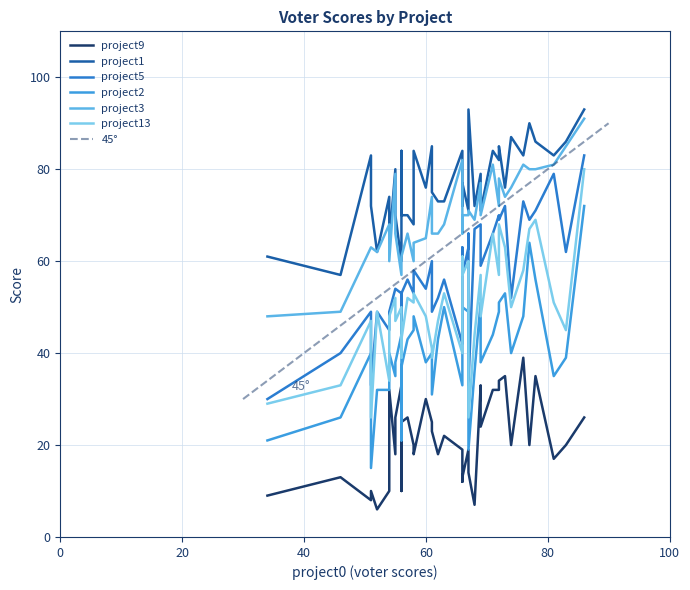

Which series has the widest spread of values?

project2